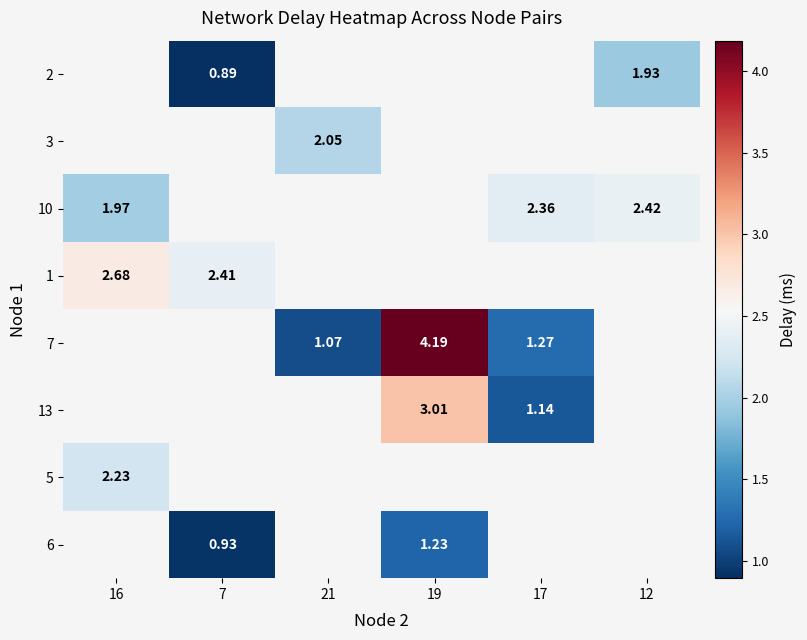

What value does the 1 series have at 7?

2.4